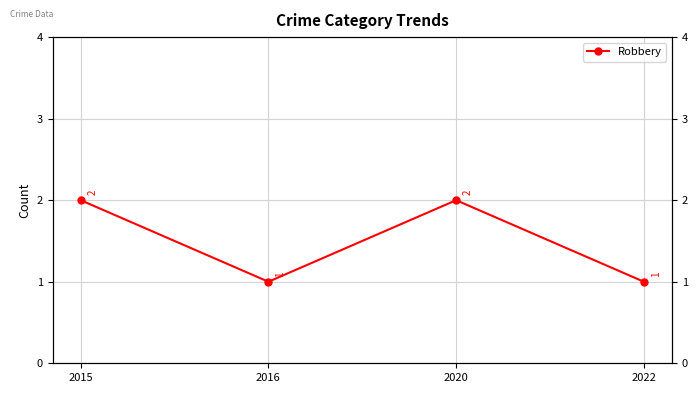

How many distinct data groups are displayed?

1